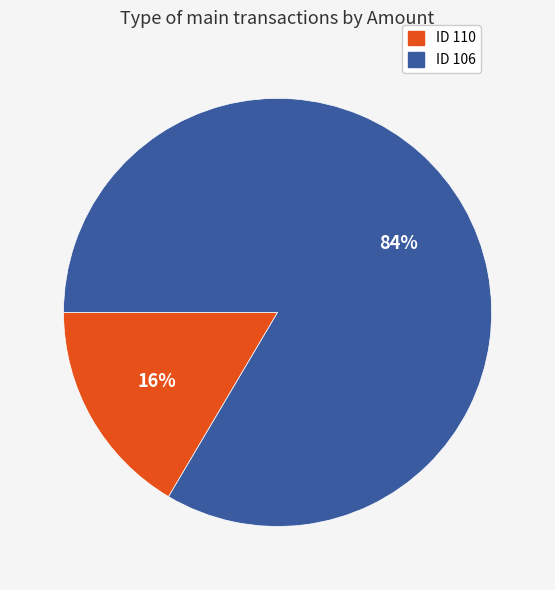

Between ID 110 and ID 106, which is larger?

ID 106